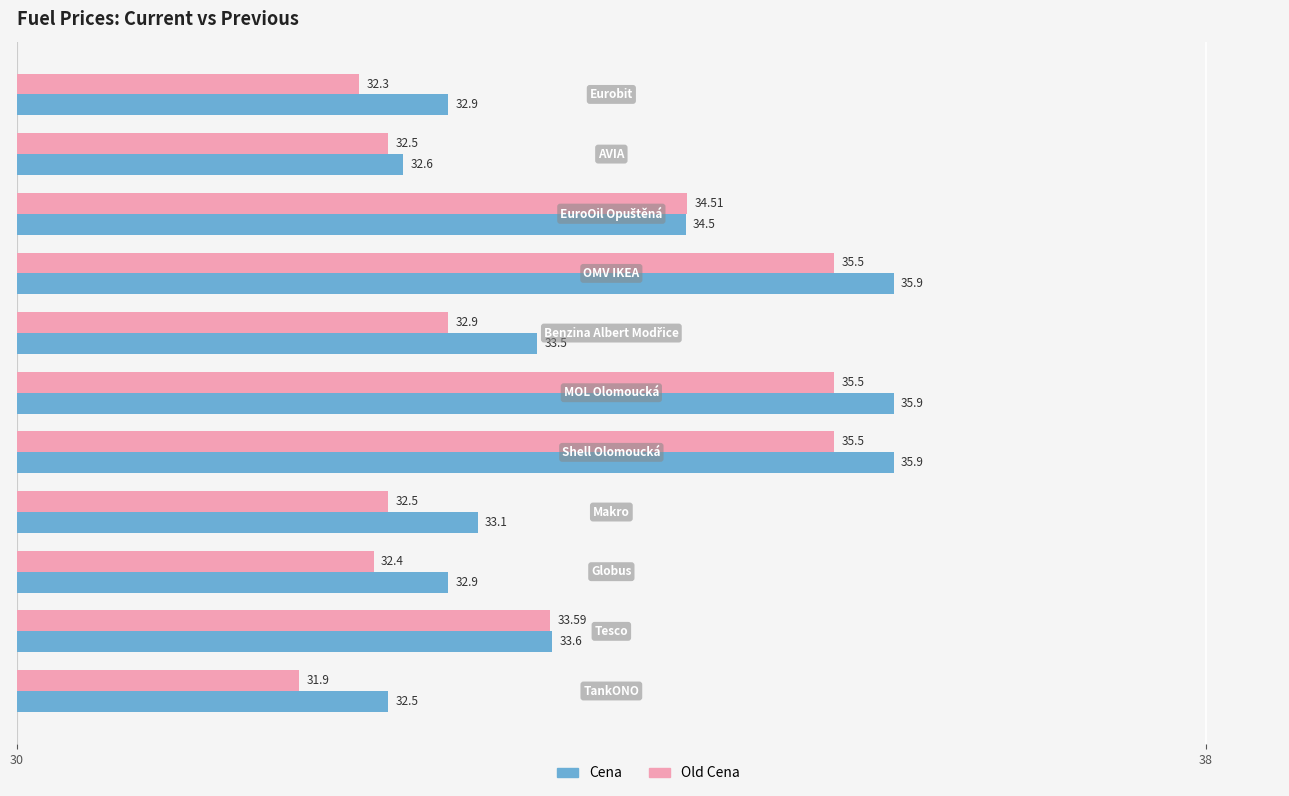

Which series has the largest range (max minus min)?

Old Cena